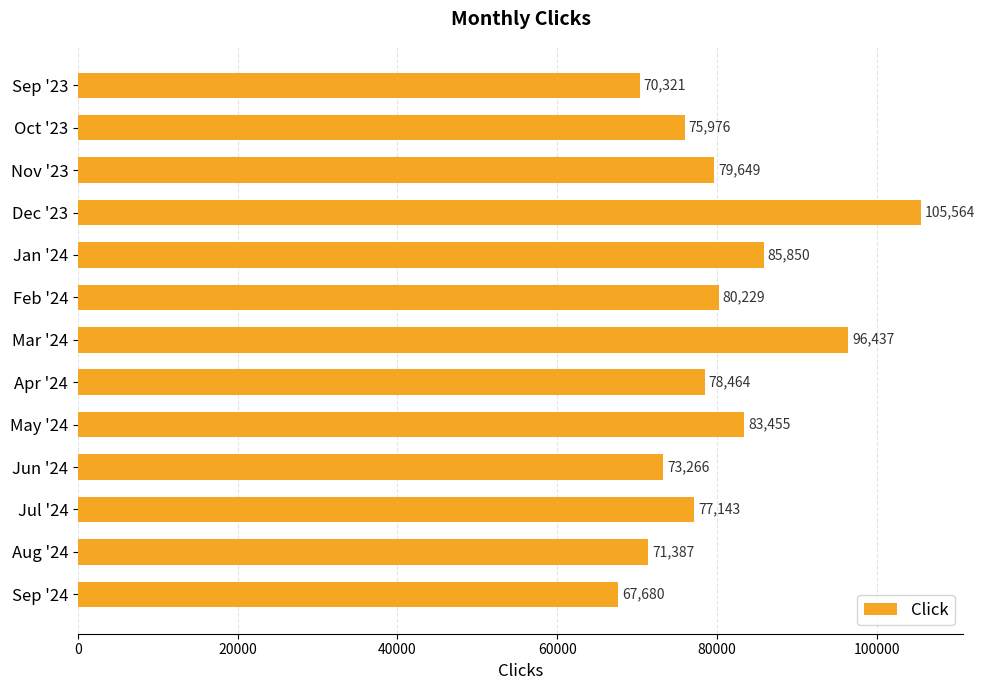

What is the ratio of the value at Sep '23 to the value at Dec '23?

0.7